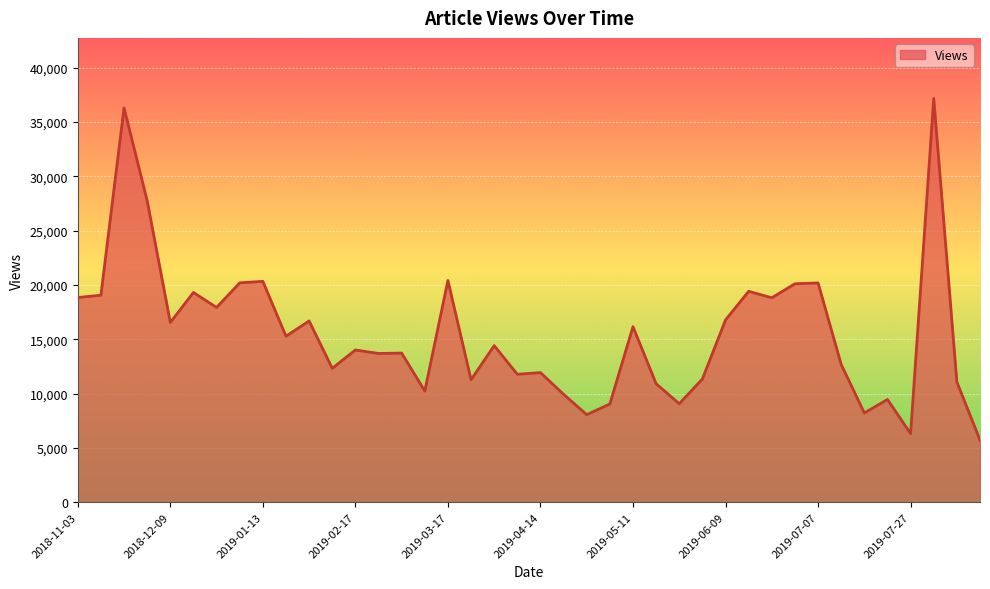

What is the difference between the second highest and minimum values?

30594